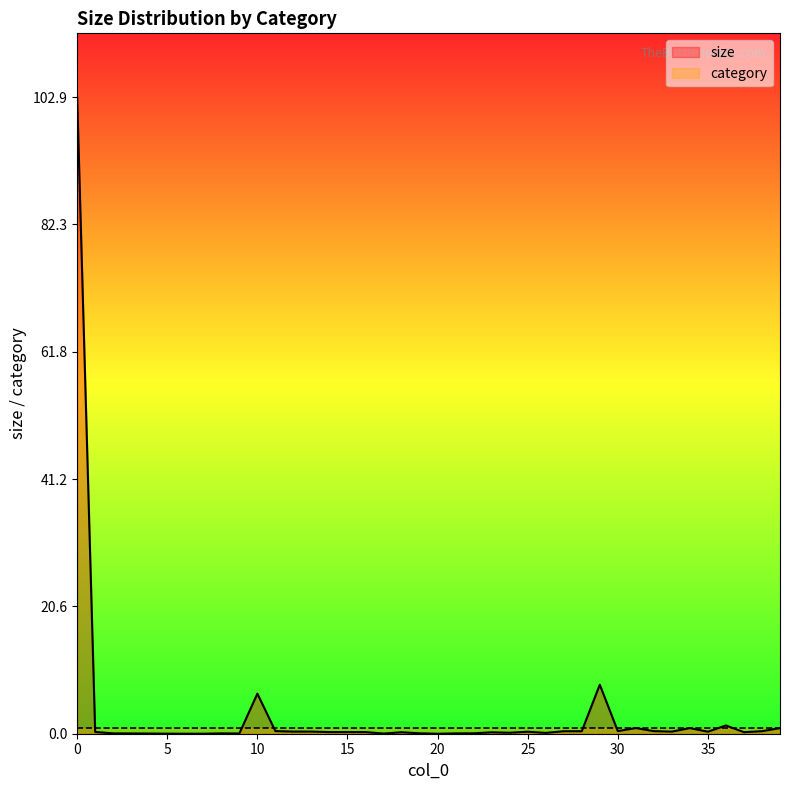

Reading left to right, extract all data points from this chart.

0=102.9	1=0.3	2=0.1	3=0.0	4=0.0	5=0.0	6=0.0	7=0.0	8=0.1	9=0.0	10=6.5	11=0.4	12=0.3	13=0.3	14=0.3	15=0.3	16=0.3	17=0.0	18=0.2	19=0.1	20=0.0	21=0.1	22=0.1	23=0.2	24=0.2	25=0.3	26=0.1	27=0.4	28=0.4	29=7.9	30=0.4	31=0.9	32=0.4	33=0.3	34=0.9	35=0.3	36=1.3	37=0.2	38=0.4	39=0.9